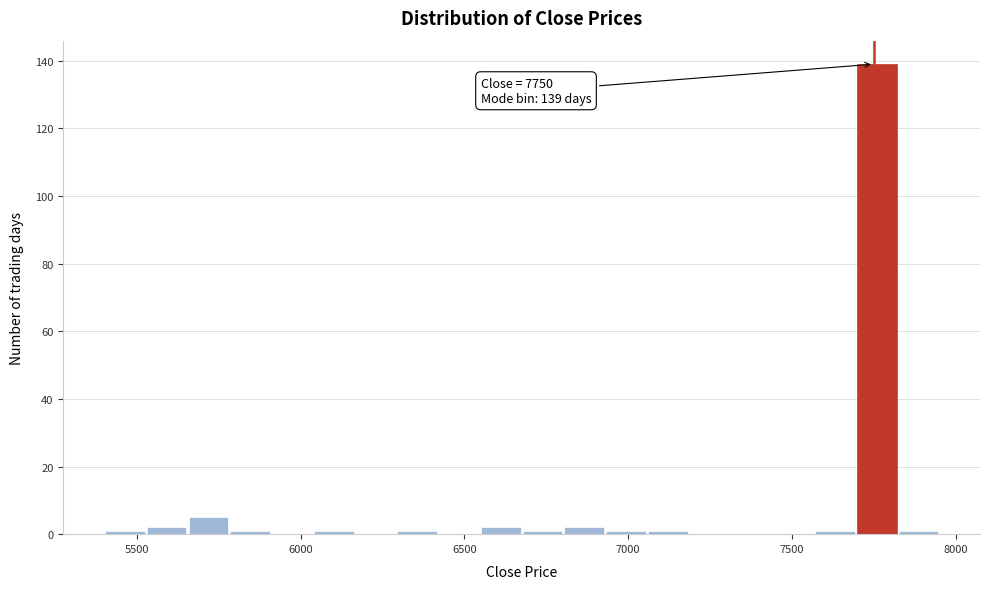

Read against the x-axis, roughly where is the centre of the tallest bar?

7750